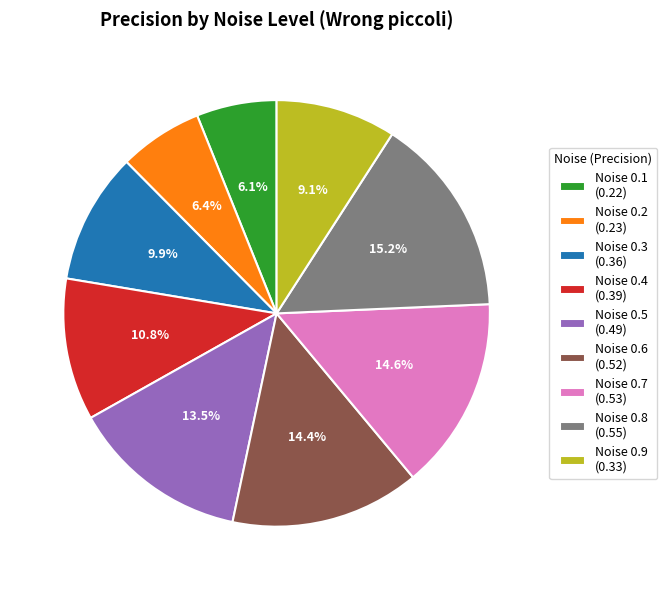

Which slice is the largest?

Noise 0.8 (0.55)